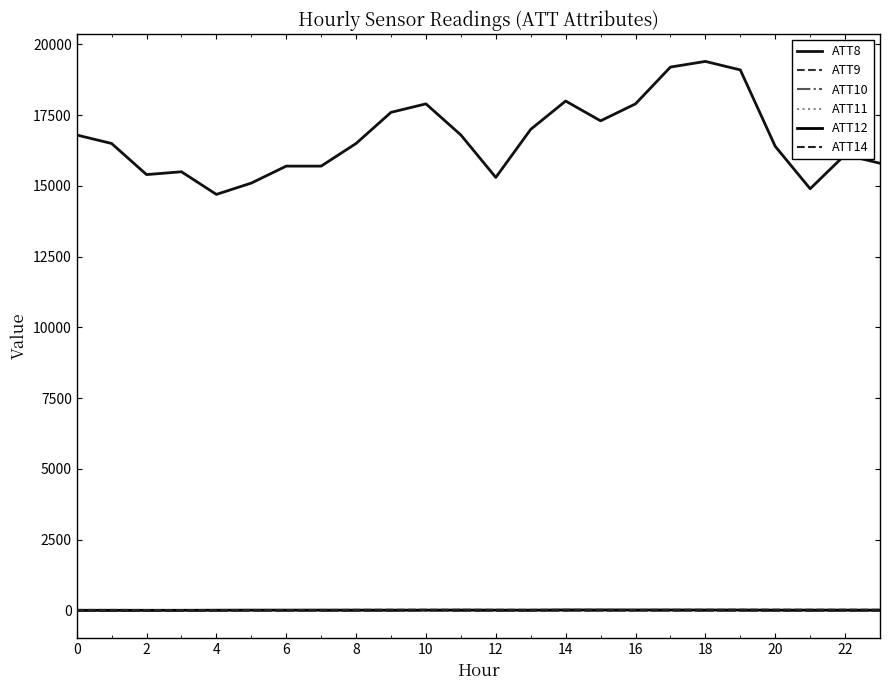

Does the chart display data point markers on the line(s)?

No